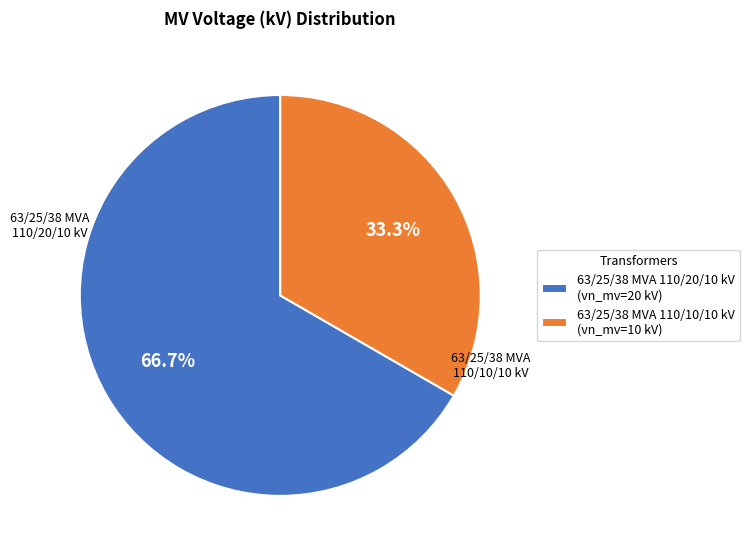

Count the number of slices in the pie.

2